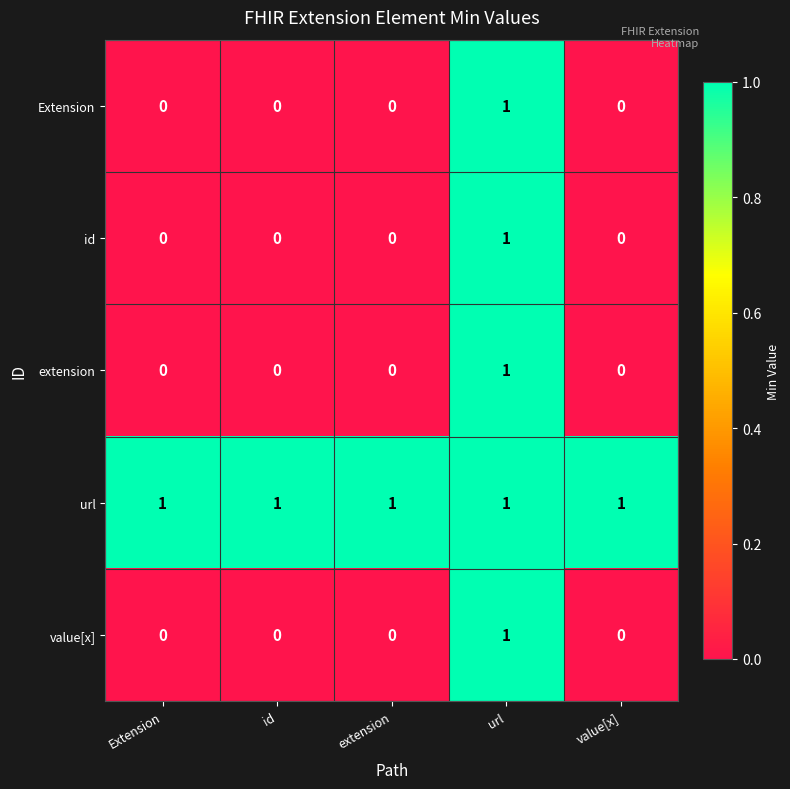

At which category is the sum across all series the highest?

url